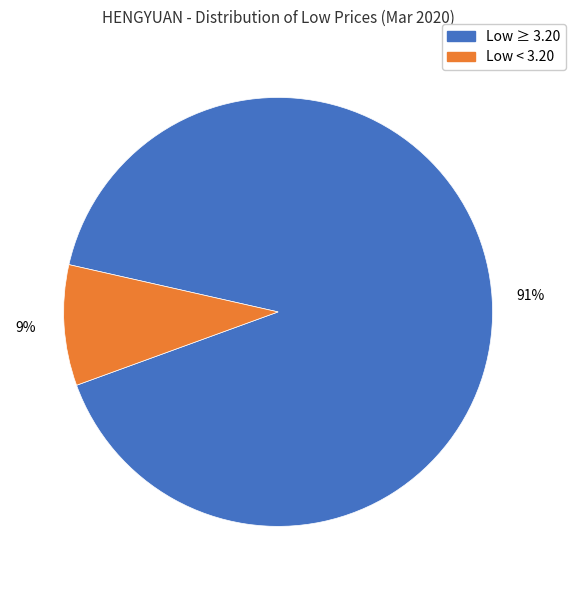

To the nearest percent, what is the average slice percentage?

50%